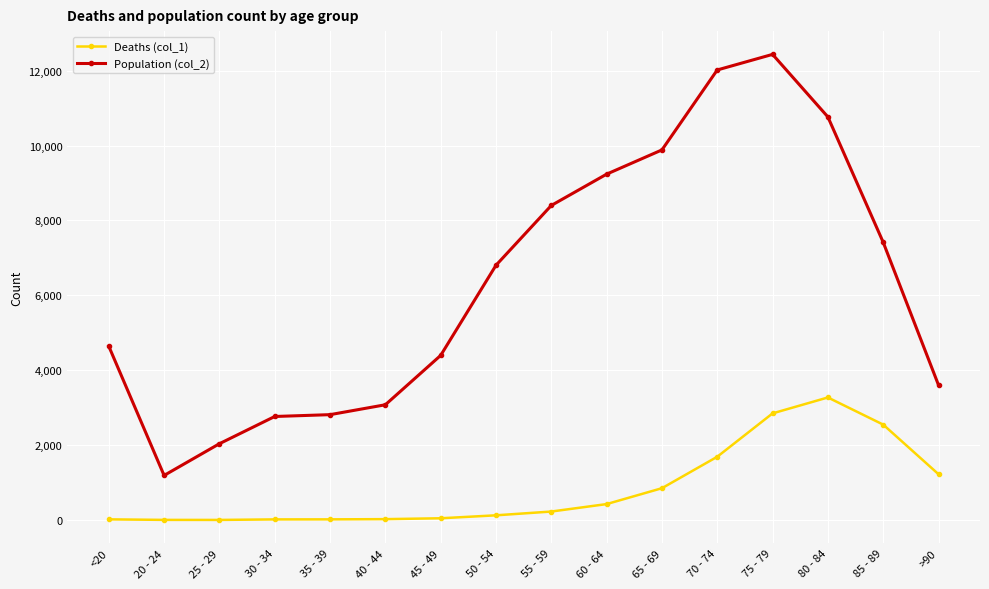

Which category has the highest value across all series?

75 - 79